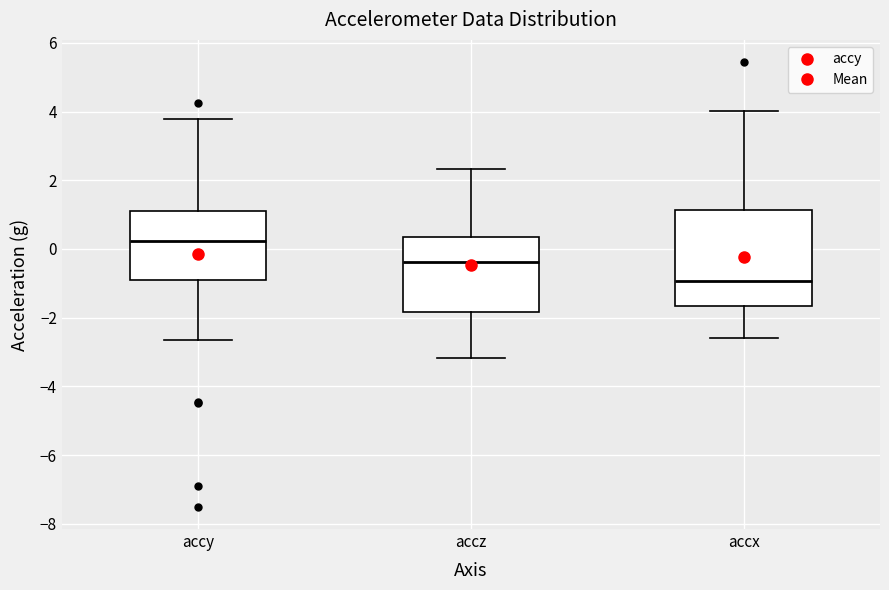

Reading left to right, transcribe this box plot: for each box, give where its median line is, the range the box spans, and where its two whiskers end, as read against the y-axis. The values are not printed on the chart, so give them approximately, as read against the axis.

accy: median 0.2, box -1.0 to 1.2, whiskers -2.6 to 3.8
accz: median -0.4, box -1.8 to 0.4, whiskers -3.2 to 2.4
accx: median -1.0, box -1.6 to 1.2, whiskers -2.6 to 4.0